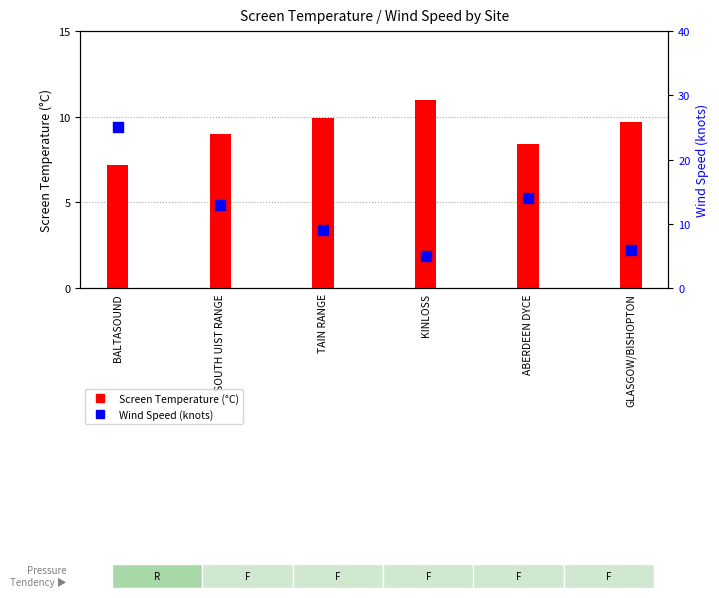

What is the total value across all series at BALTASOUND?

32.2